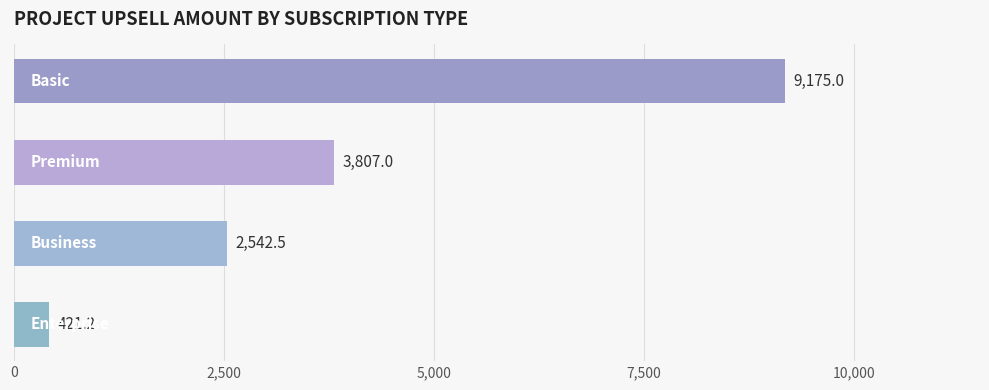

What is the value of the 4th bar from the top?

421.2